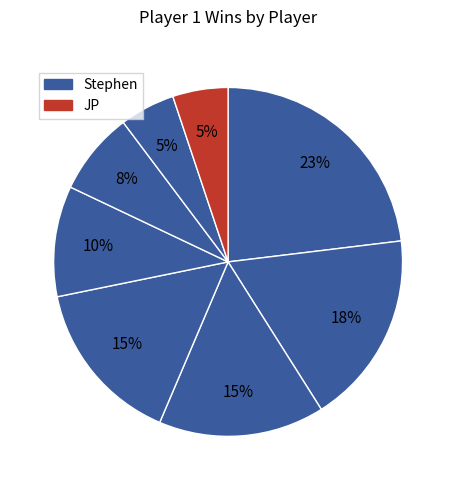

Count the number of slices in the pie.

8